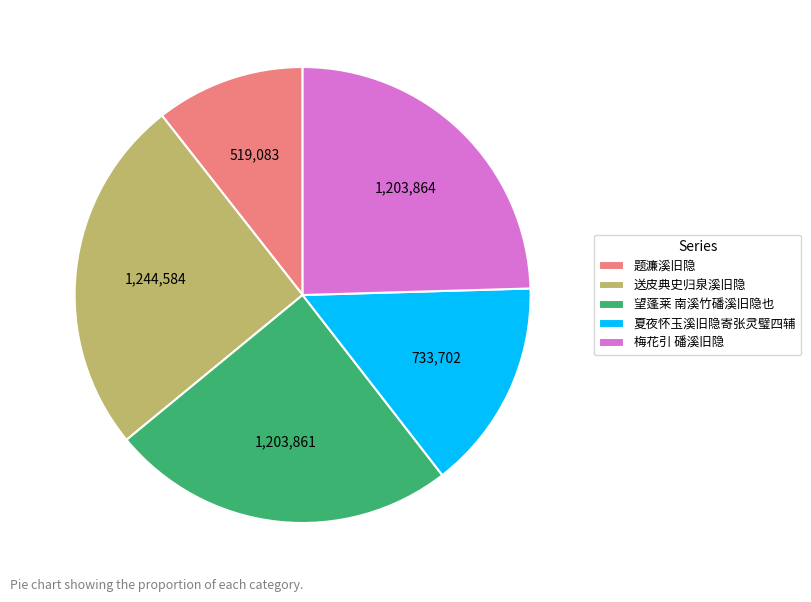

What is the ratio of the value at 送皮典史归泉溪旧隐 to the value at 望蓬莱 南溪竹磻溪旧隐也?

1.0